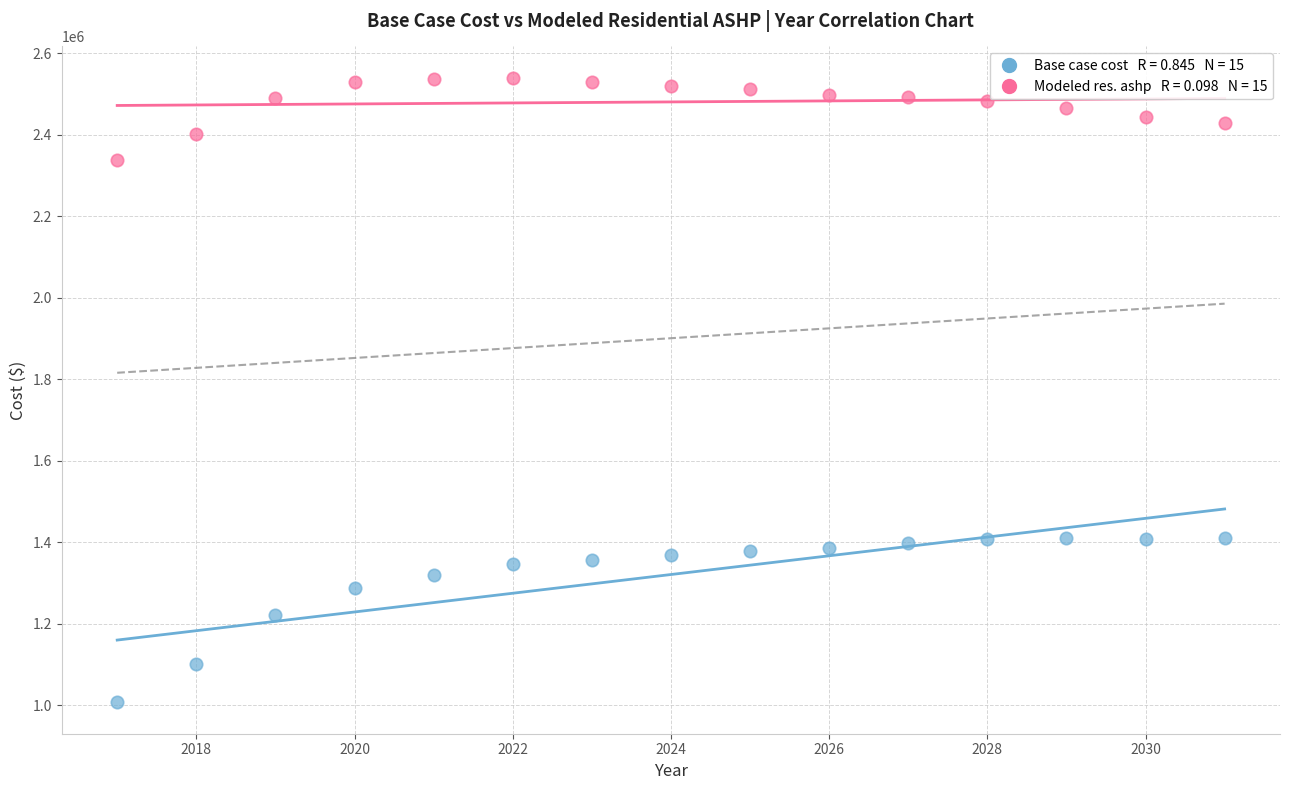

Across all data points, what is the range of X values (max minus min)?

14.0